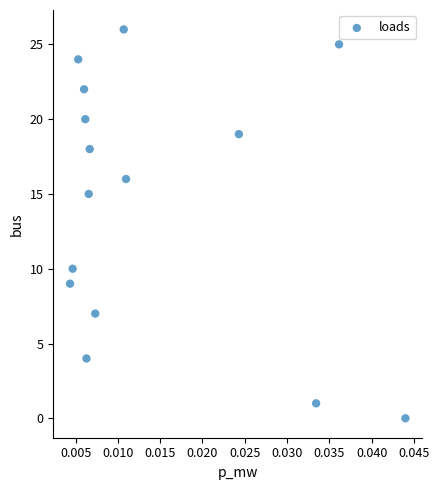

What Y value in the scatter plot is closest to 13?

15